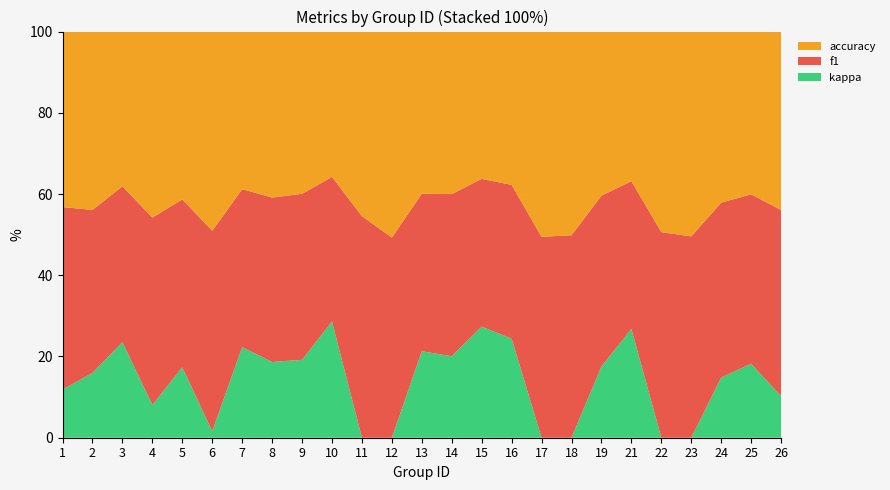

What is the total value across all series at 1?

100.0